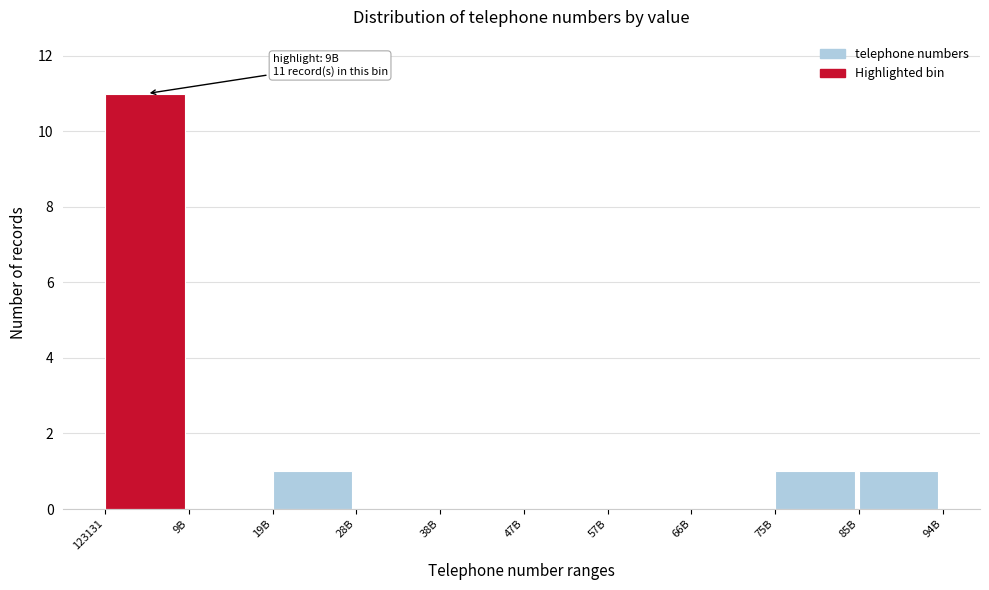

What is the change in value from 28B to 85B?

+1